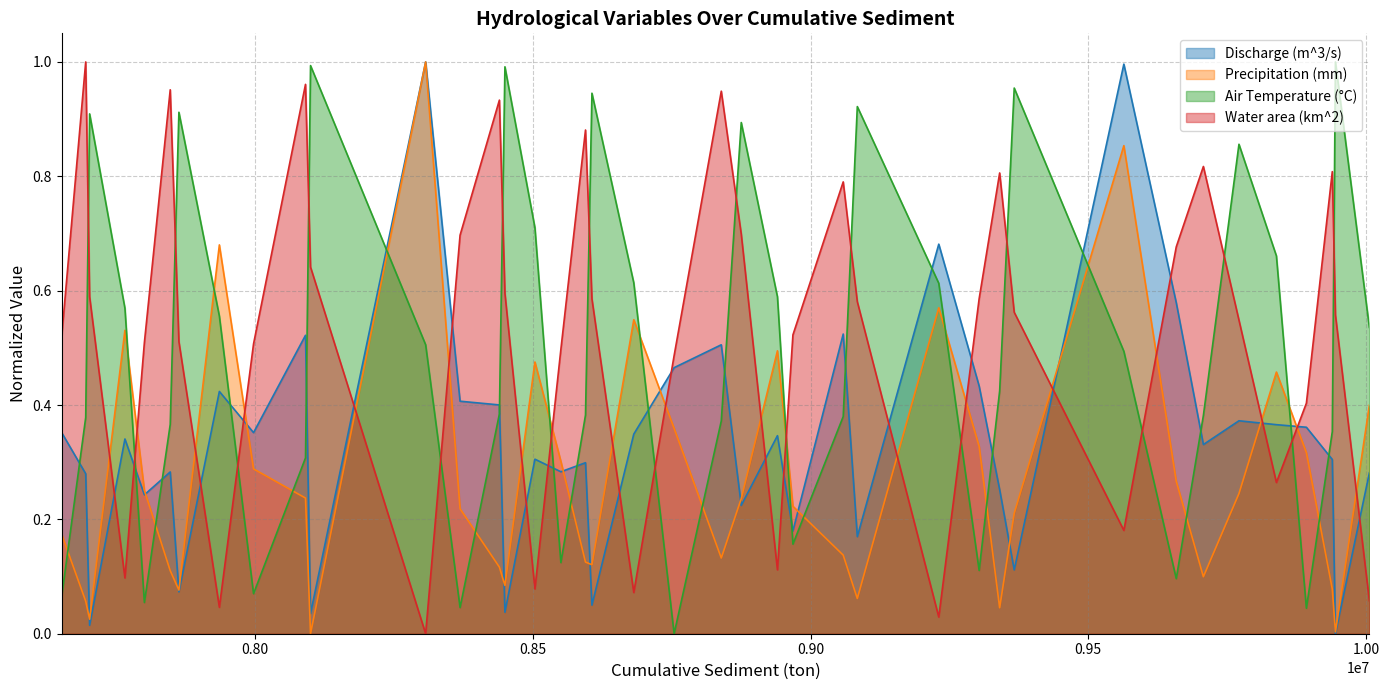

After their last crossing, which series has the higher values: Water area (km^2) or Discharge (m^3/s)?

Discharge (m^3/s)